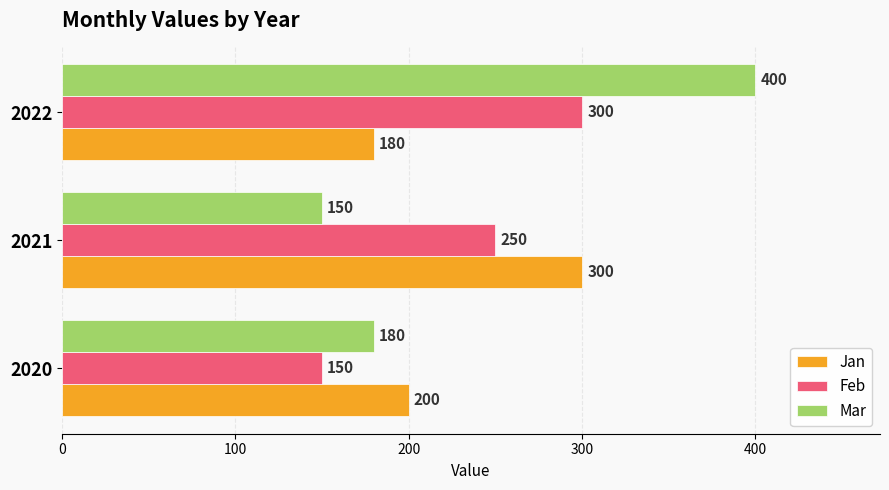

List the series in order of their overall mean, lowest first.

Jan, Feb, Mar